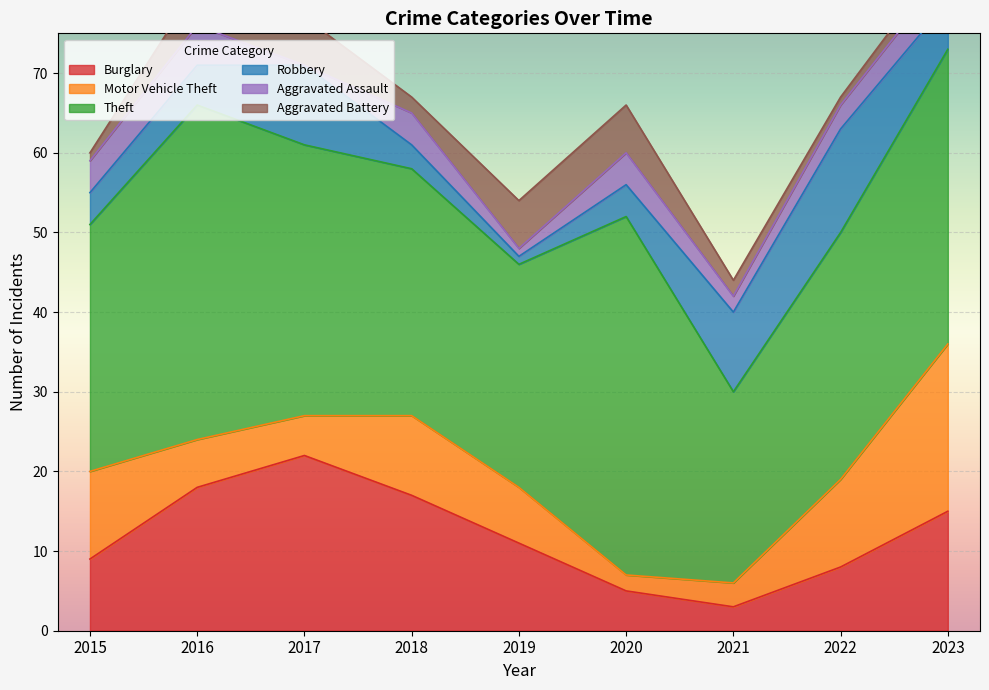

How many intersections are there between Aggravated Battery and Burglary?

2